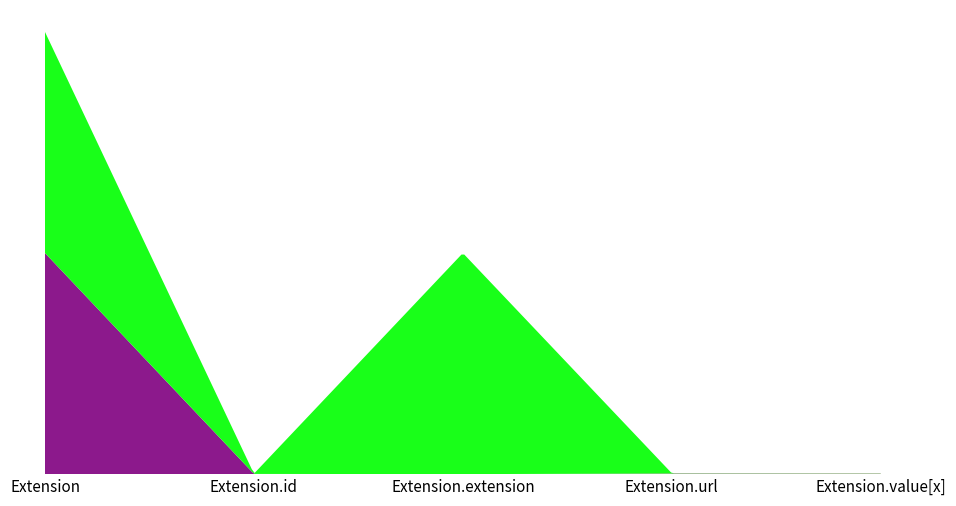

Reading left to right, what are all the values shown in this chart?

Min: Extension=0	Extension.id=0	Extension.extension=0	Extension.url=1	Extension.value[x]=1
Max_numeric: Extension=999	Extension.id=1	Extension.extension=0	Extension.url=1	Extension.value[x]=1
Base Min: Extension=0	Extension.id=0	Extension.extension=0	Extension.url=1	Extension.value[x]=0
Base Max_numeric: Extension=999	Extension.id=1	Extension.extension=999	Extension.url=1	Extension.value[x]=1